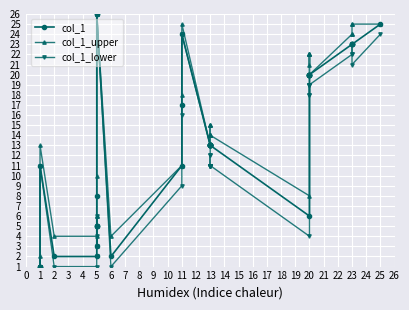

Between 24 and 29, which series saw the biggest shift?

col_1_lower